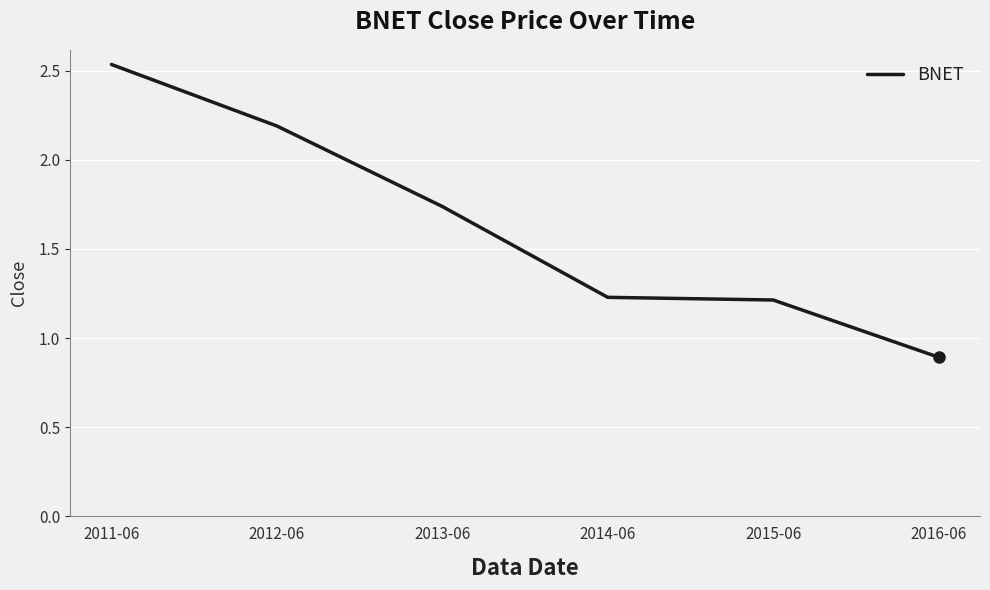

True or false: the data has more than 2 interior local peaks.

False